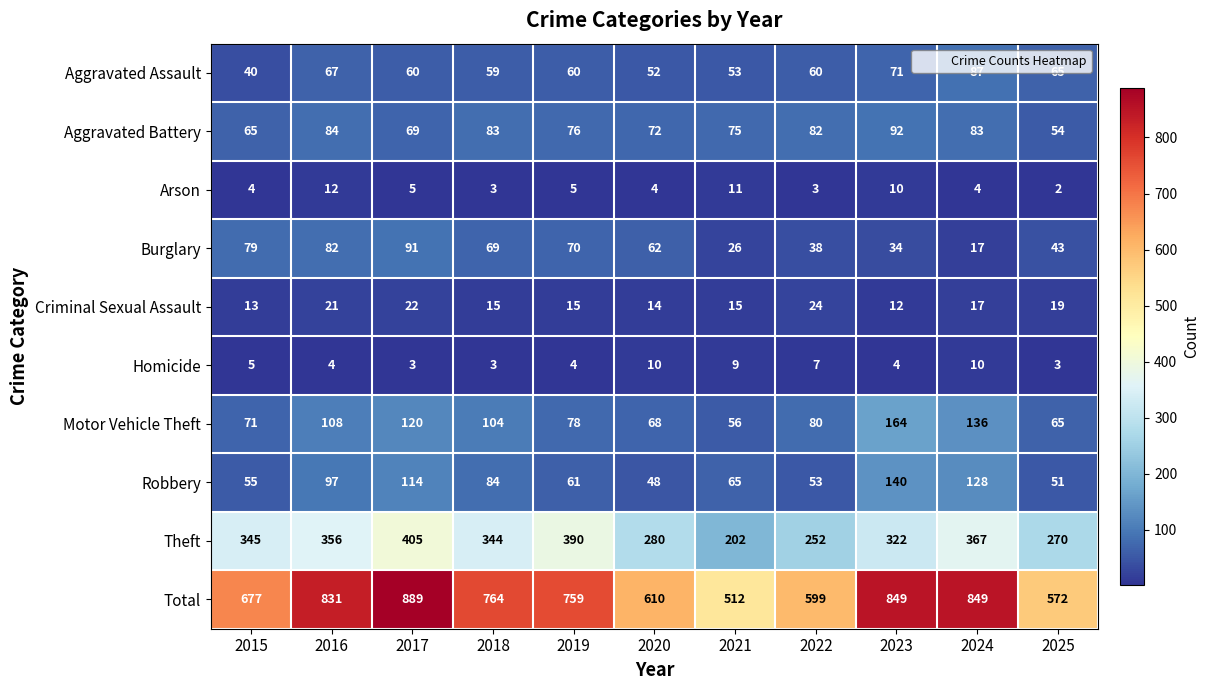

Where is Burglary nearest to the value 54?

2020